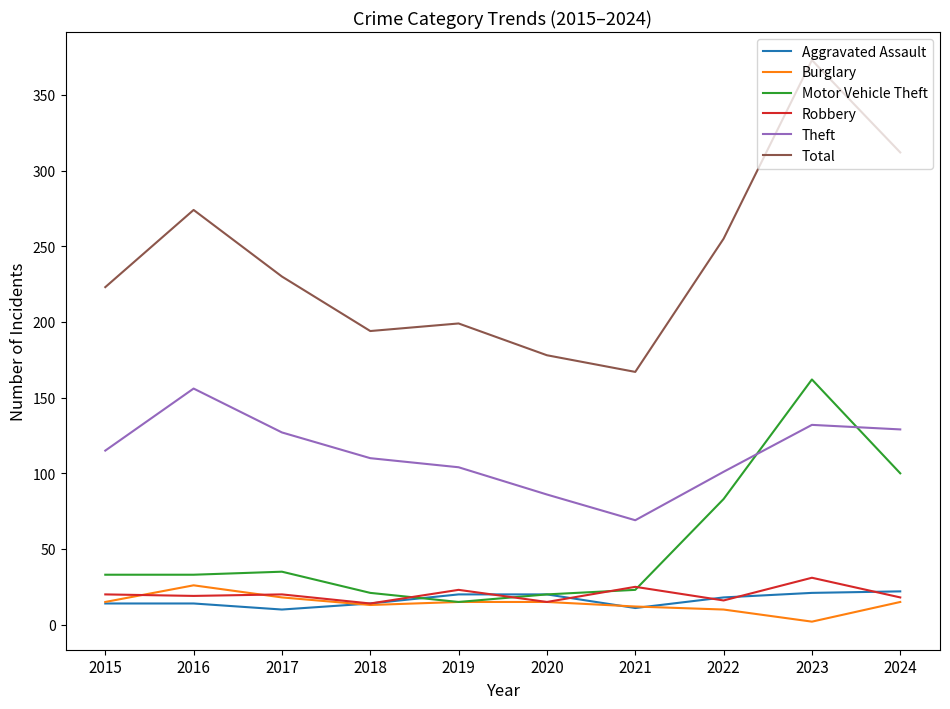

True or false: Aggravated Assault and Theft intersect in this chart.

False